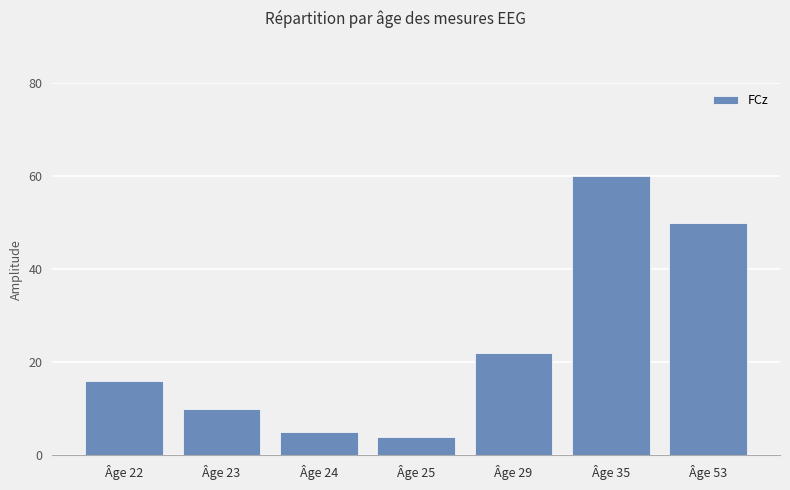

How many values are below 16?

3